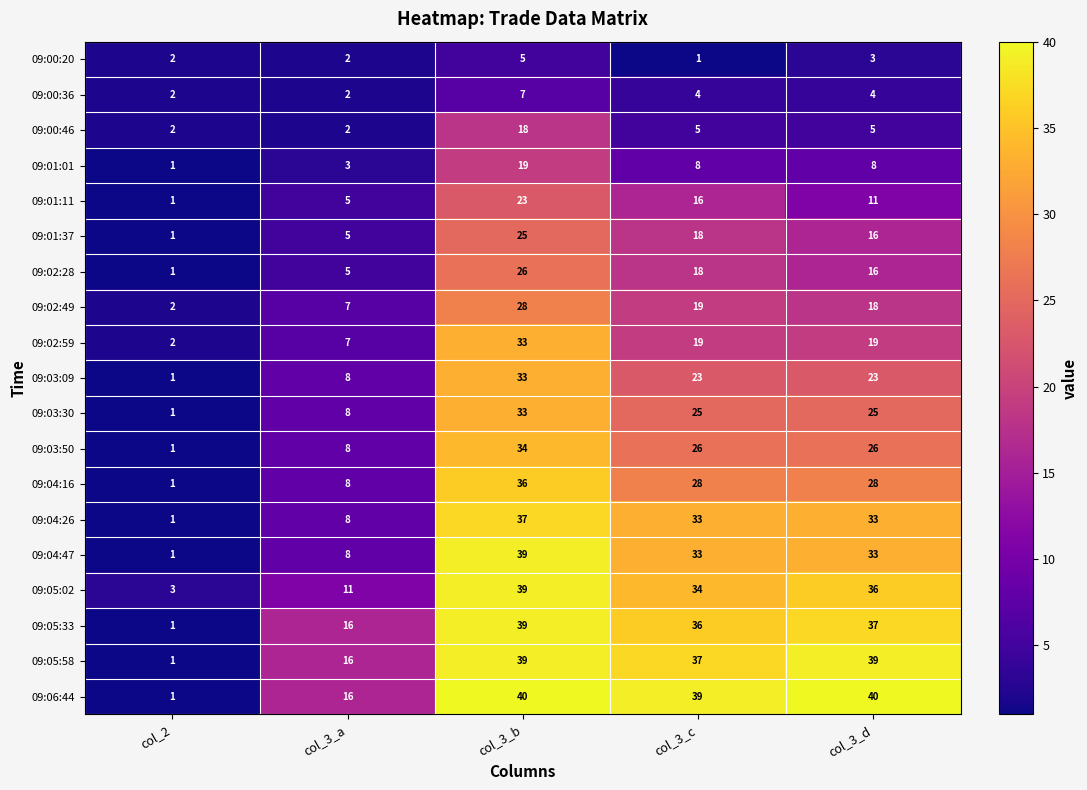

Read the 09:02:49 value at col_3_a.

7